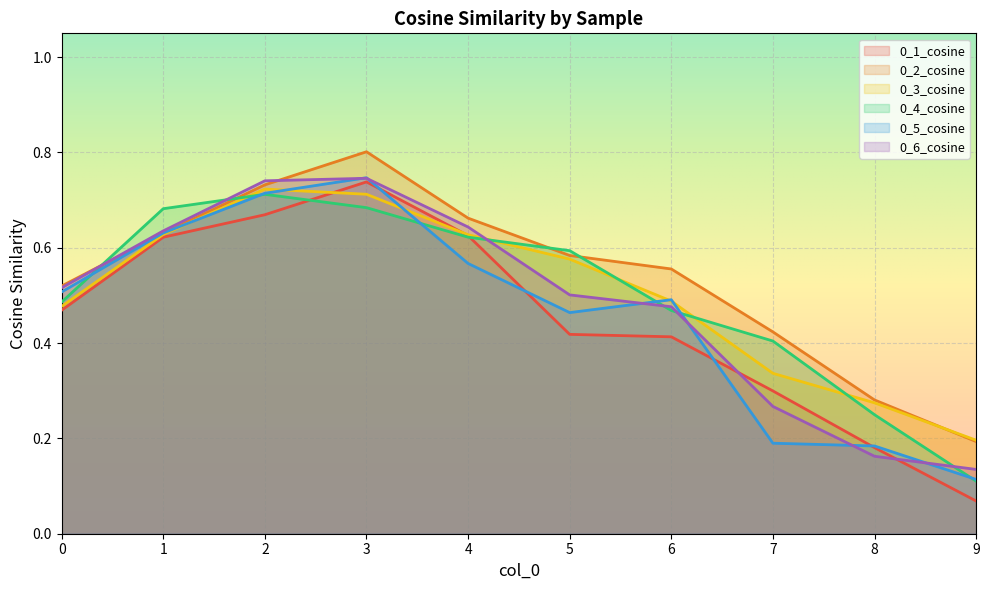

Which series has the largest total across all categories?

0_2_cosine